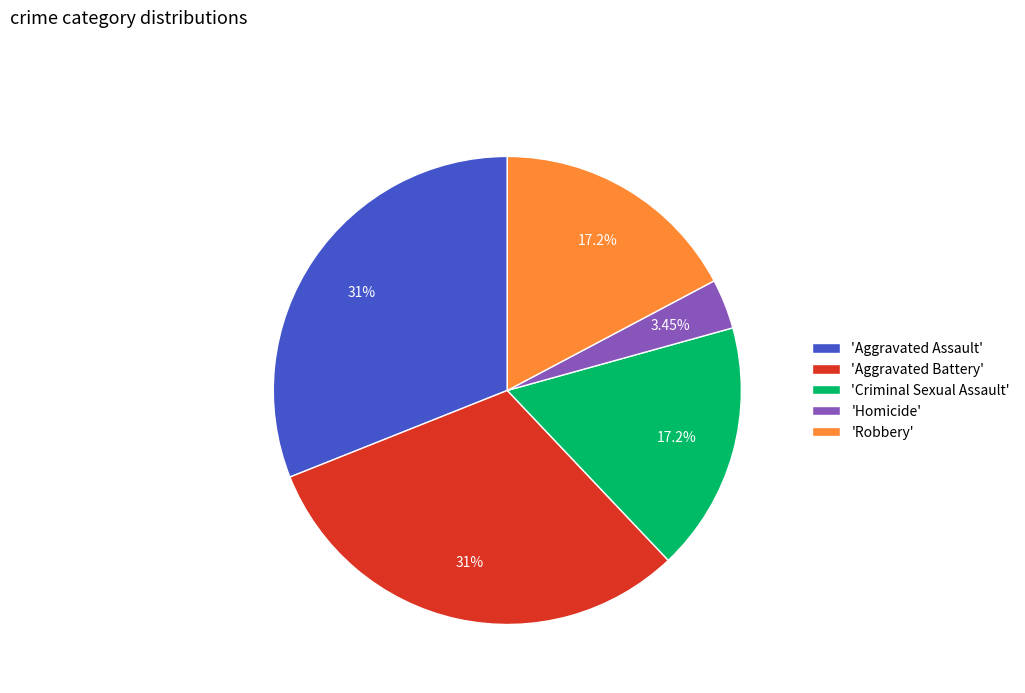

Is the sum of 'Aggravated Assault' and 'Homicide' greater than half?

No